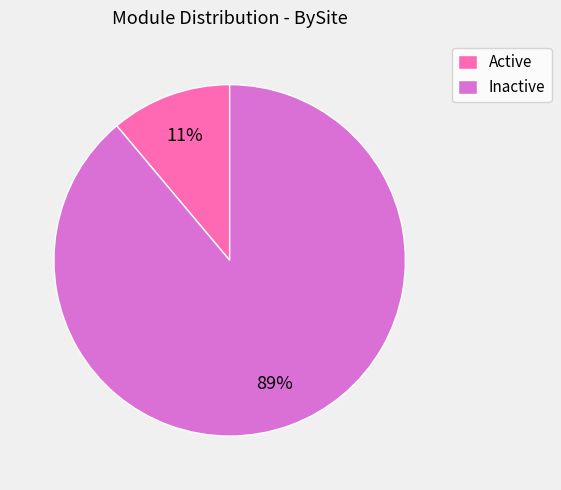

To the nearest percent, what is the difference between the largest and smallest slice percentages?

78%